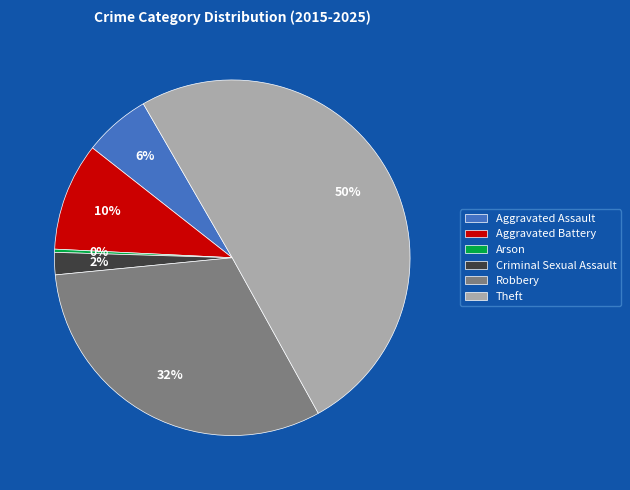

True or false: Arson accounts for 12% of the total.

False